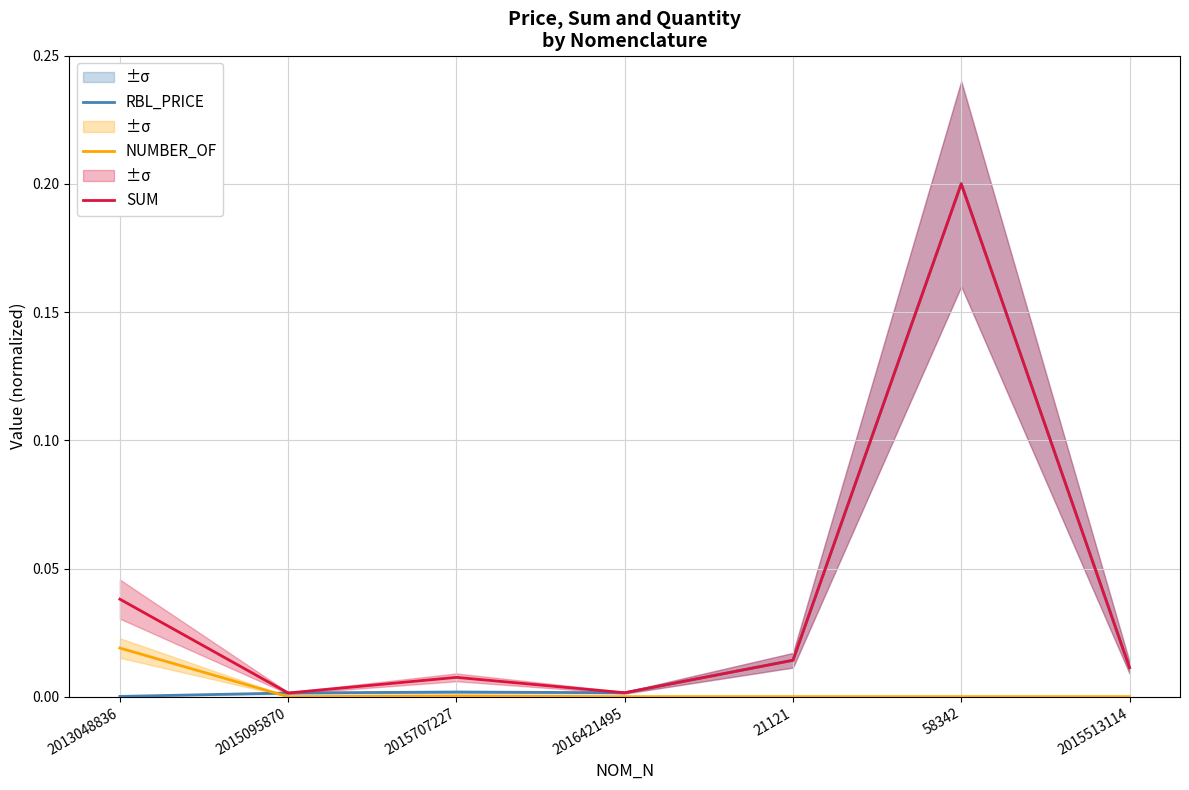

Is the value of RBL_PRICE at 2015095870 greater than the value of SUM at 2015707227?

No